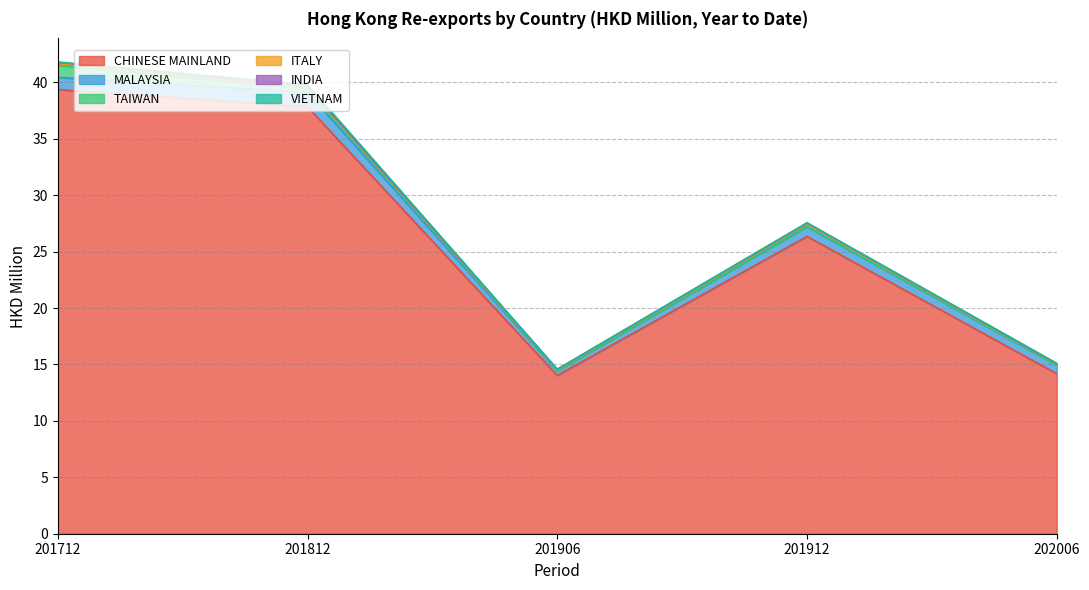

What is the value of the ITALY point at the 1st from the left?

0.2